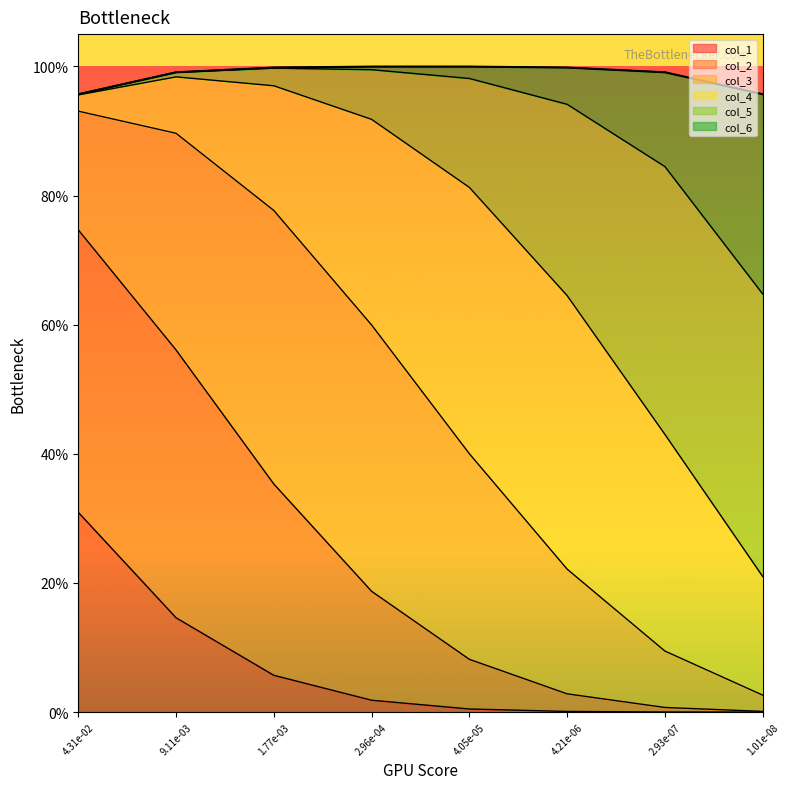

What is the difference between the maximum and minimum values in the col_6 series?

0.3